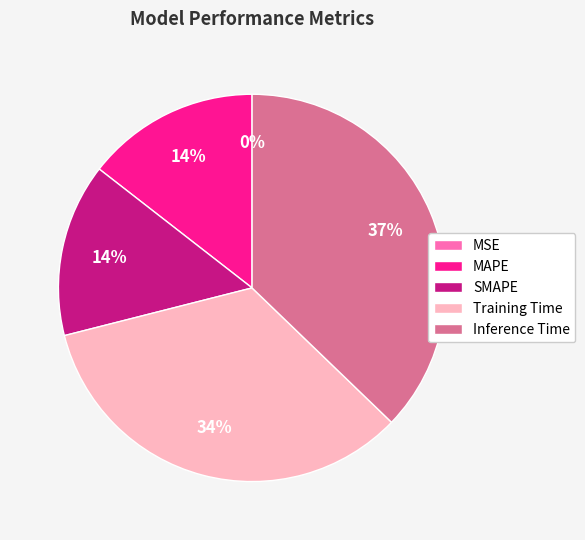

Combined, do Training Time and MAPE account for over 50%?

No